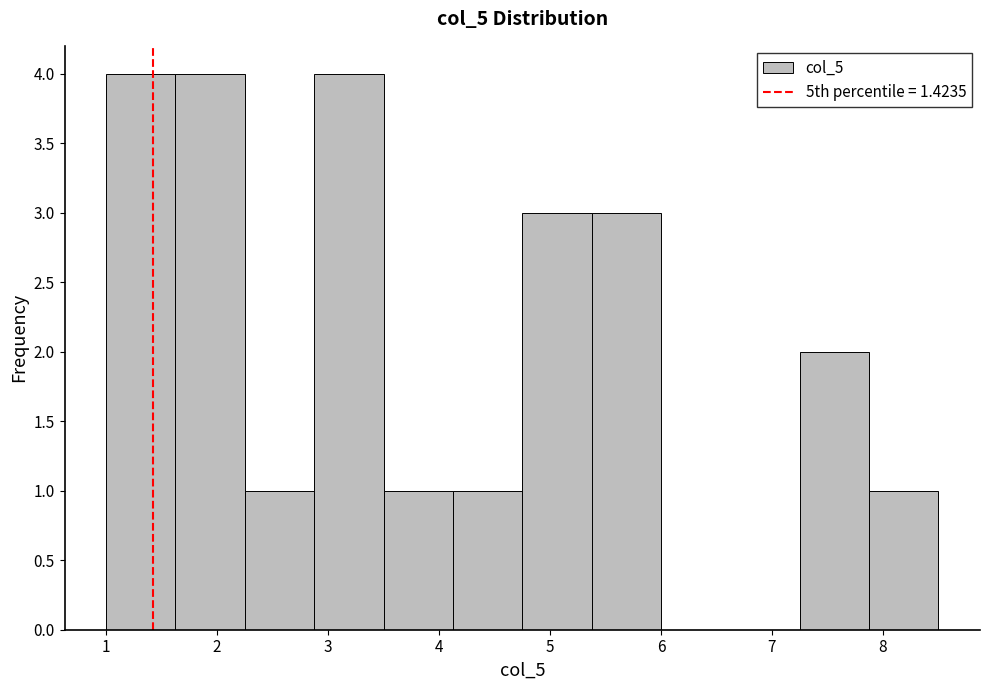

What is the height of the bar covering 4.1 to 4.8 on the x-axis? Neither the bar edges nor the heights are printed on the chart, so give them approximately, as read against the axes.

1